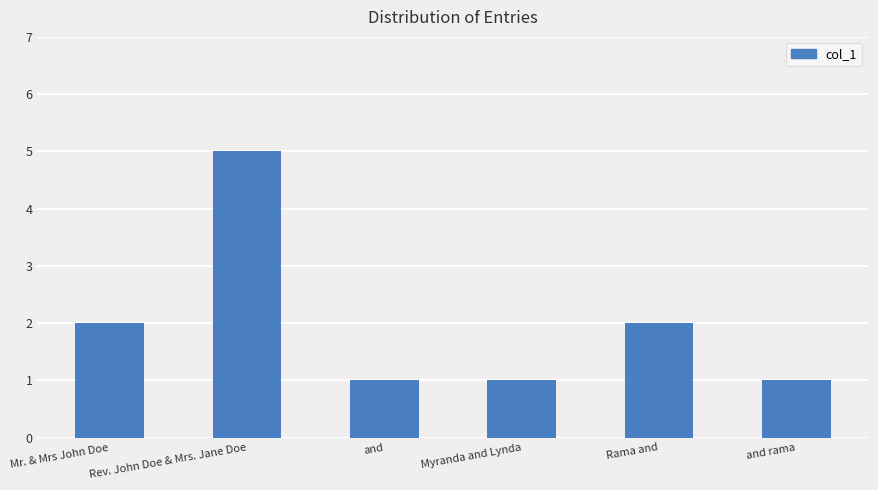

What is the value of the 1st bar from the left?

2